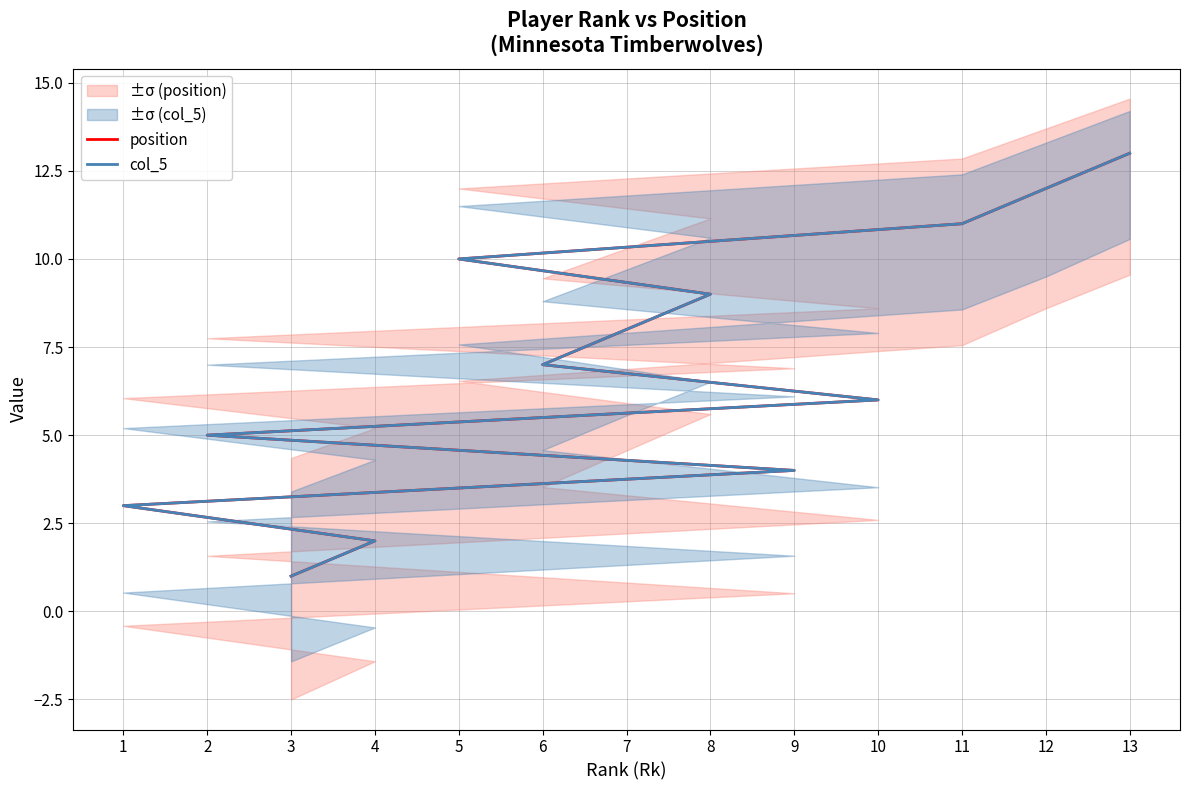

True or false: col_5 and position cross at least once.

False